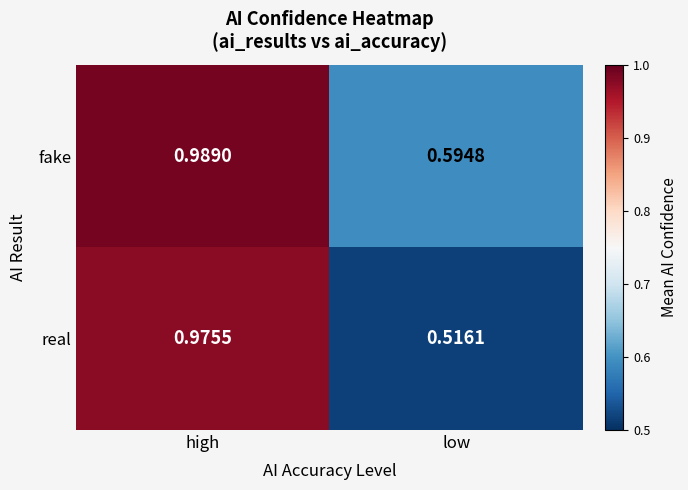

List the series in order of their overall mean, lowest first.

real, fake